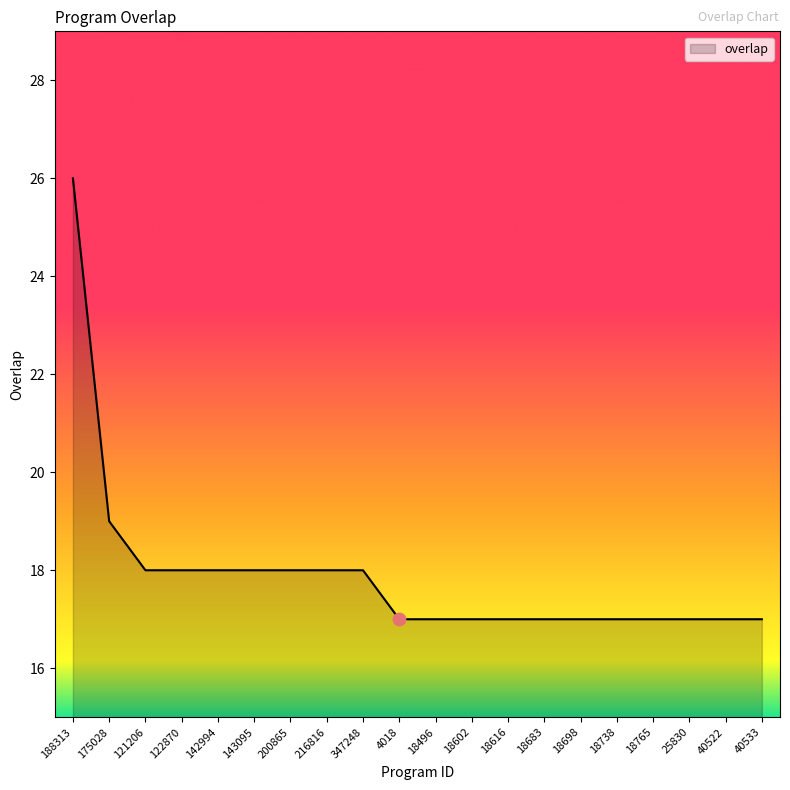

What is the change in value from 188313 to 200865?

-8